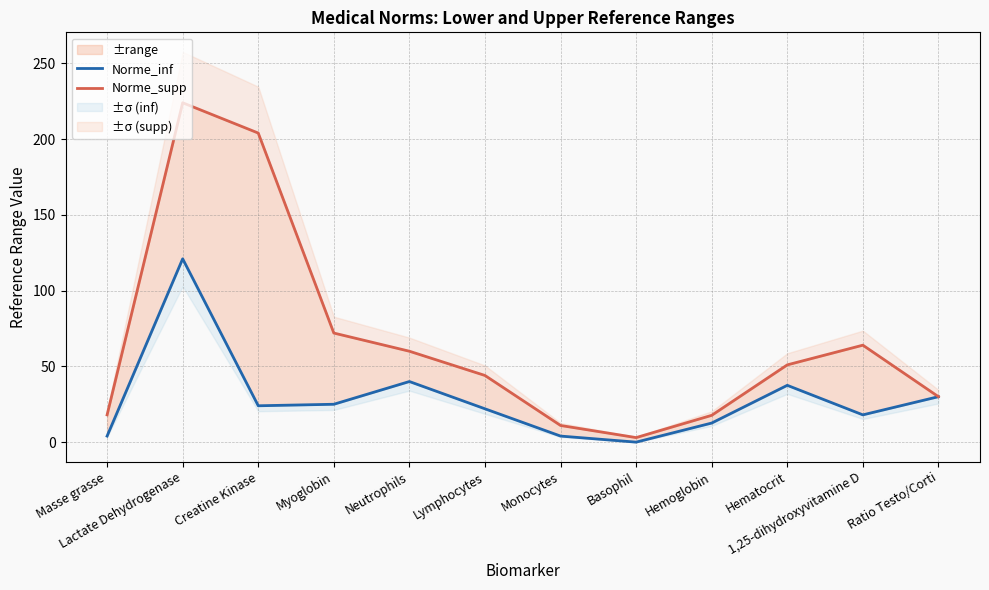

Between Hematocrit and Ratio Testo/Corti, which series saw the biggest shift?

Norme_supp